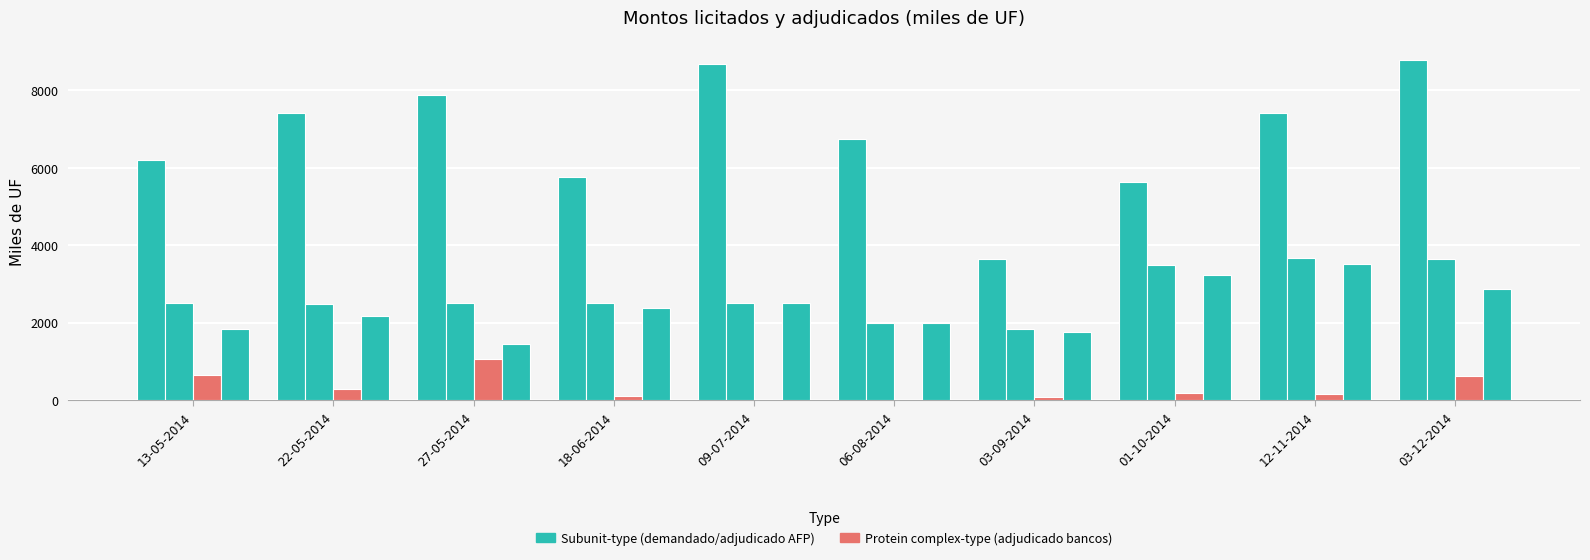

How many distinct data groups are displayed?

4